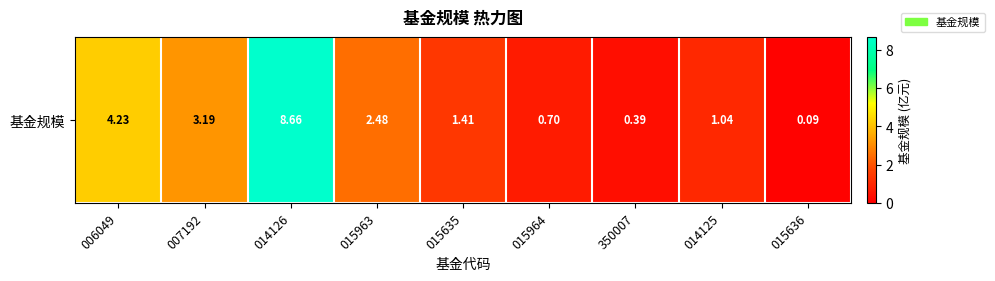

Reading right to left, list all the values displayed in this chart.

0.1	1.0	0.4	0.7	1.4	2.5	8.7	3.2	4.2